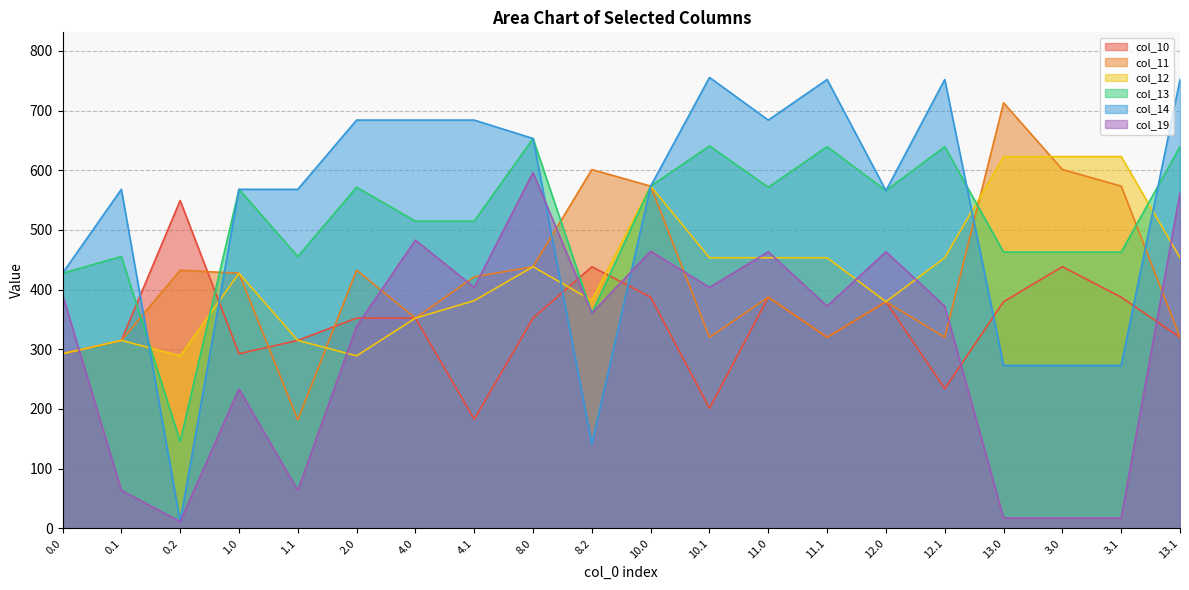

Between 13.0 and 12.1, which is larger?

13.0